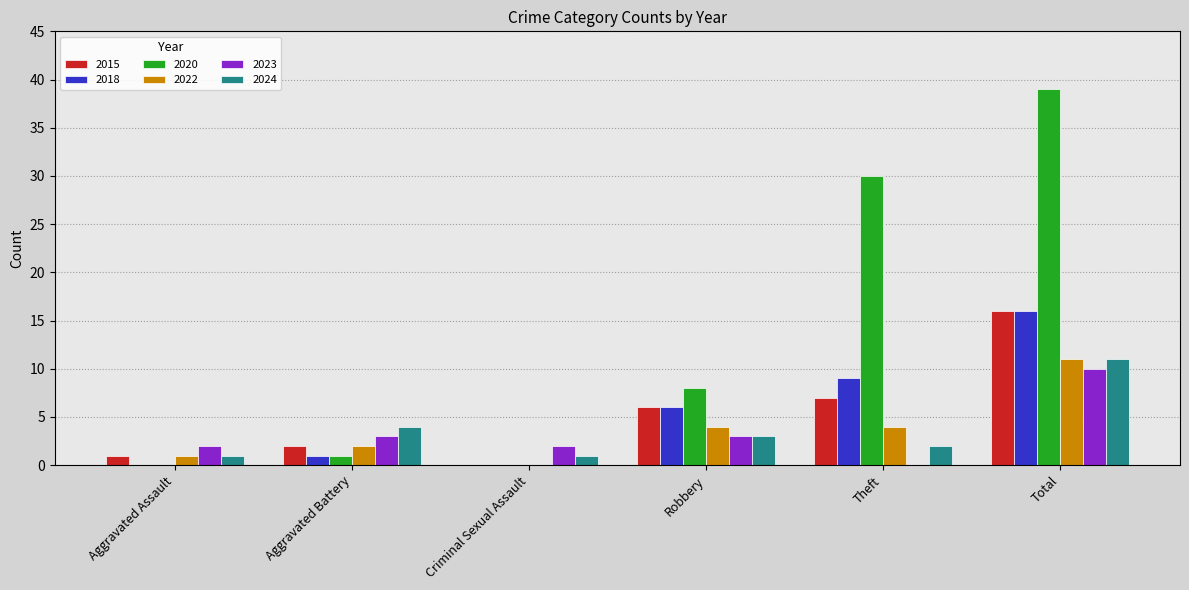

What is the highest value of the 2024 series?

11